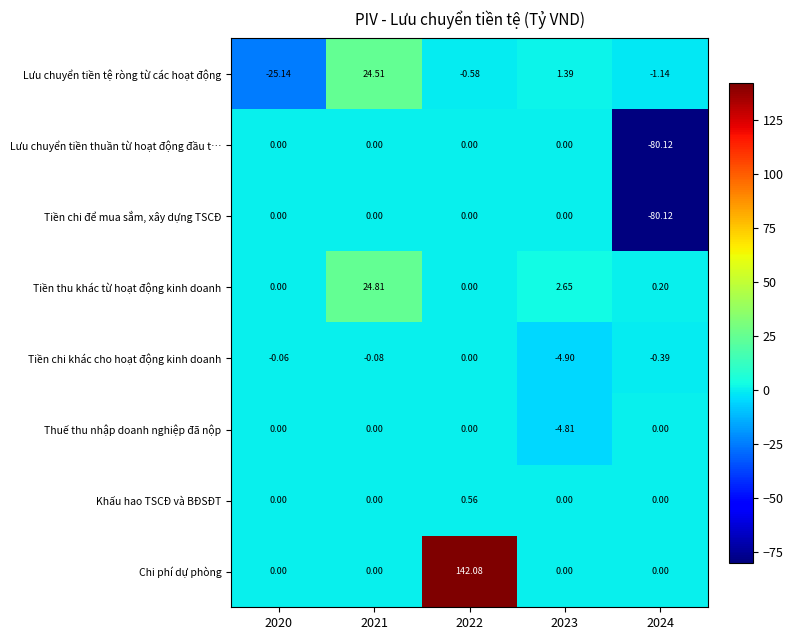

Which series has the largest range (max minus min)?

Chi phí dự phòng